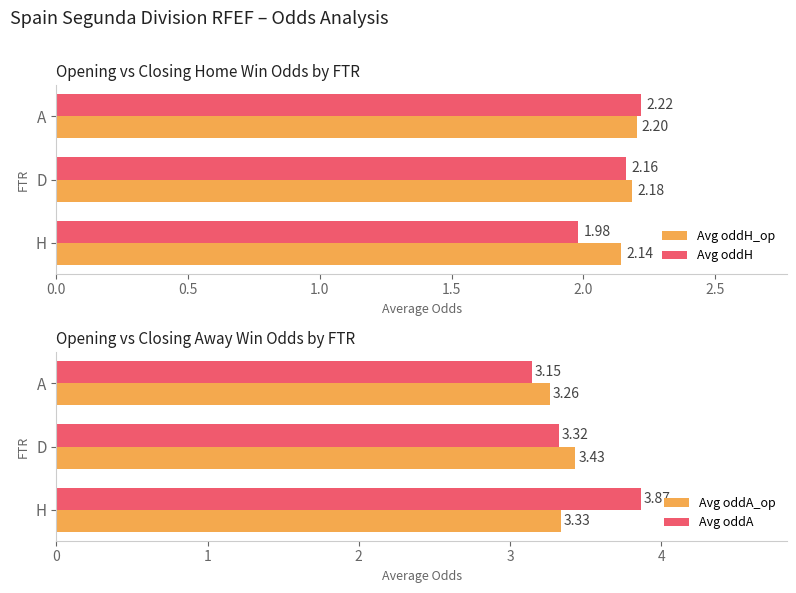

What is the average value of the Avg oddH_op series?

2.2